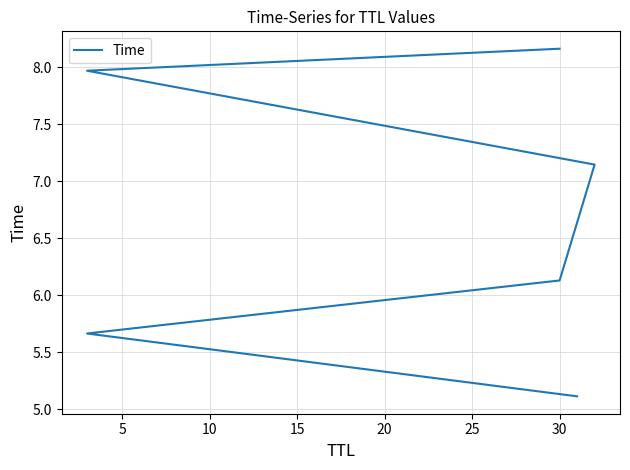

What is the sum of all values?

40.2